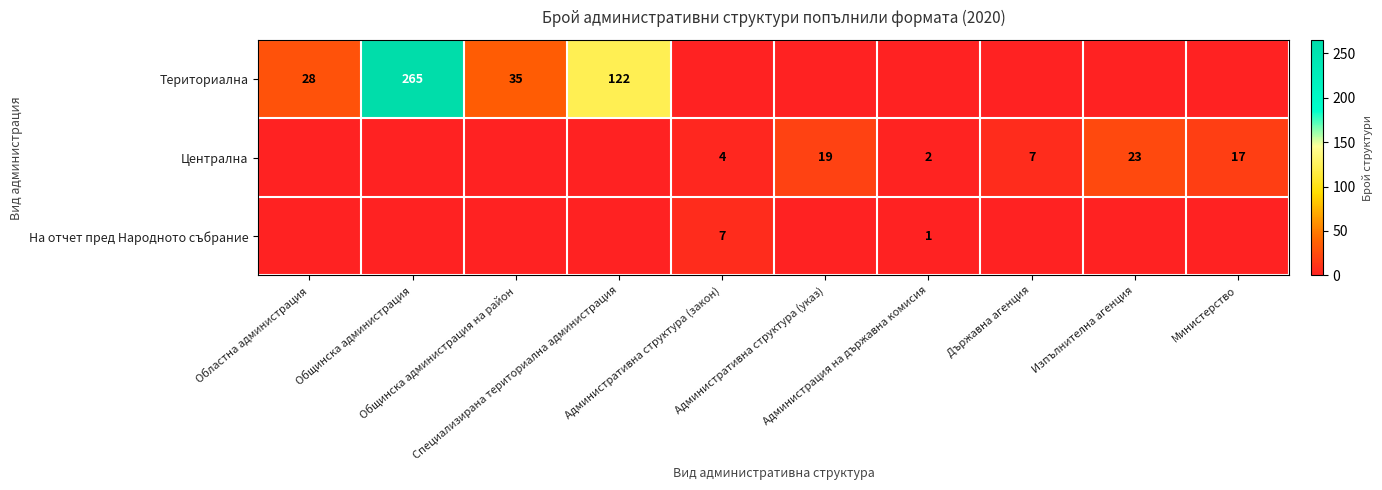

True or false: Териториална has a value of 0 at Изпълнителна агенция.

True